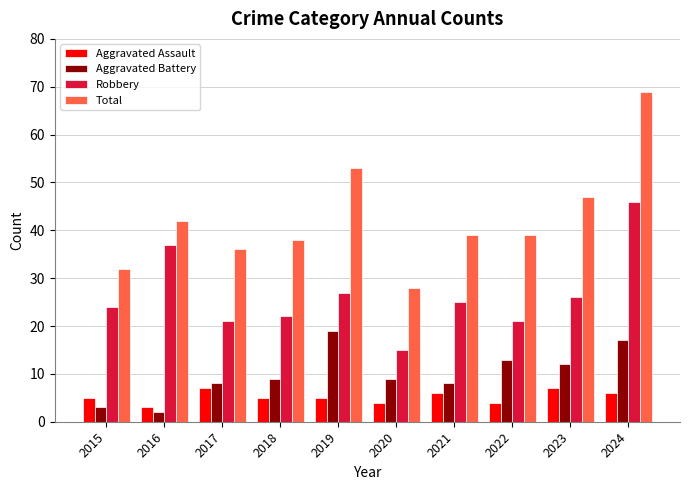

The Robbery series shows 14 at 2018. True or false?

False